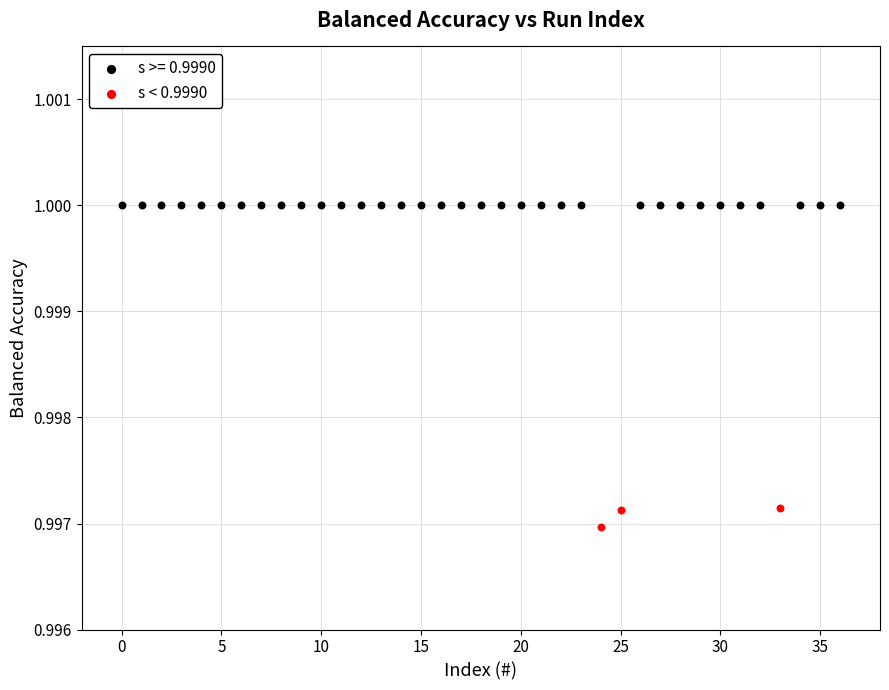

Which series reaches the minimum Y coordinate?

s < 0.9990